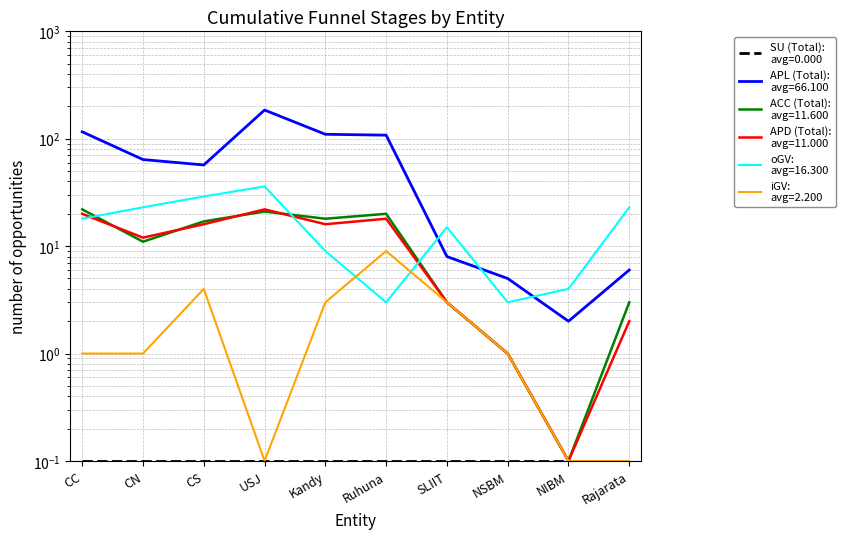

True or false: APL (Total) and APD (Total) intersect in this chart.

False